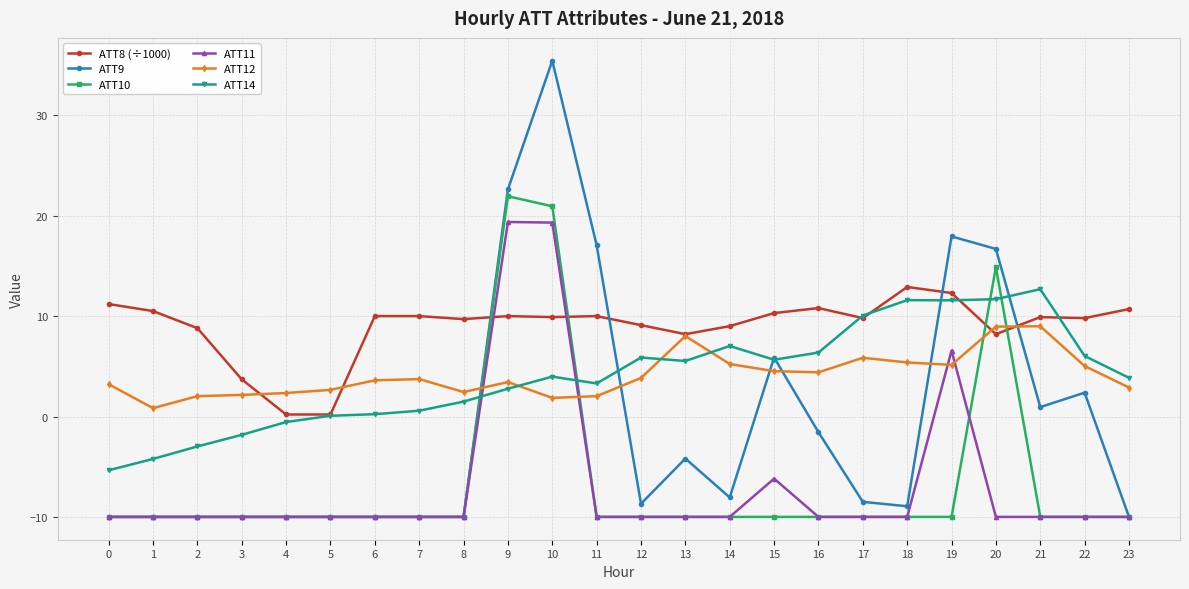

How many series are shown in this chart?

6